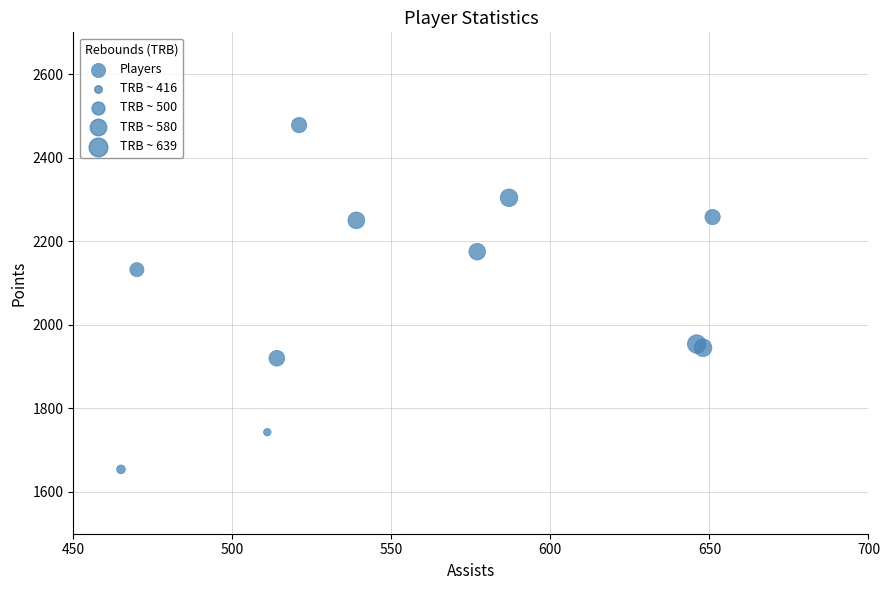

What Y value in the scatter plot is closest to 2066?

2132